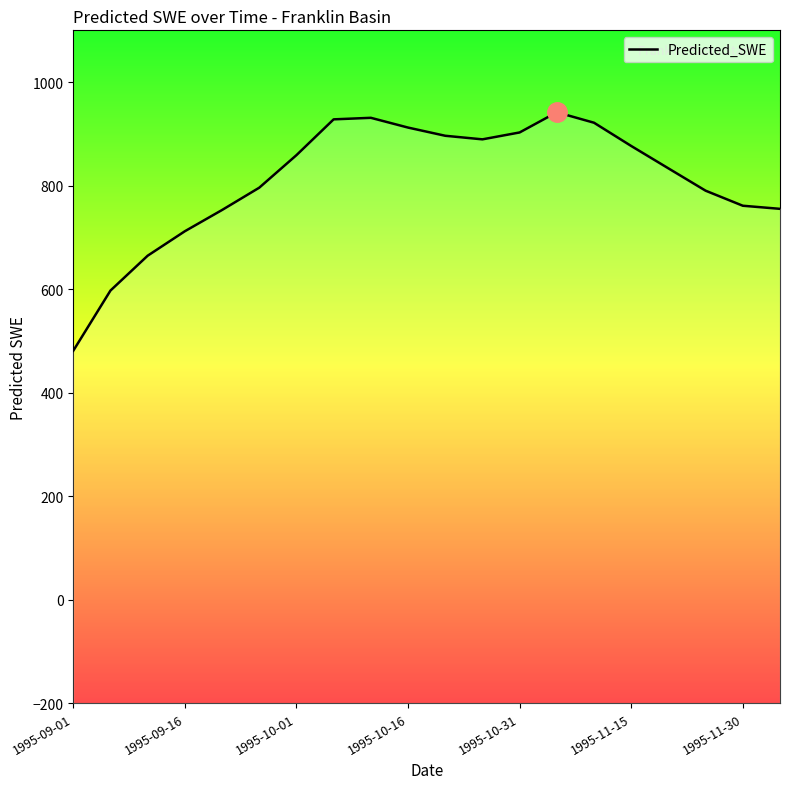

True or false: the data has more than 1 interior local peaks.

True